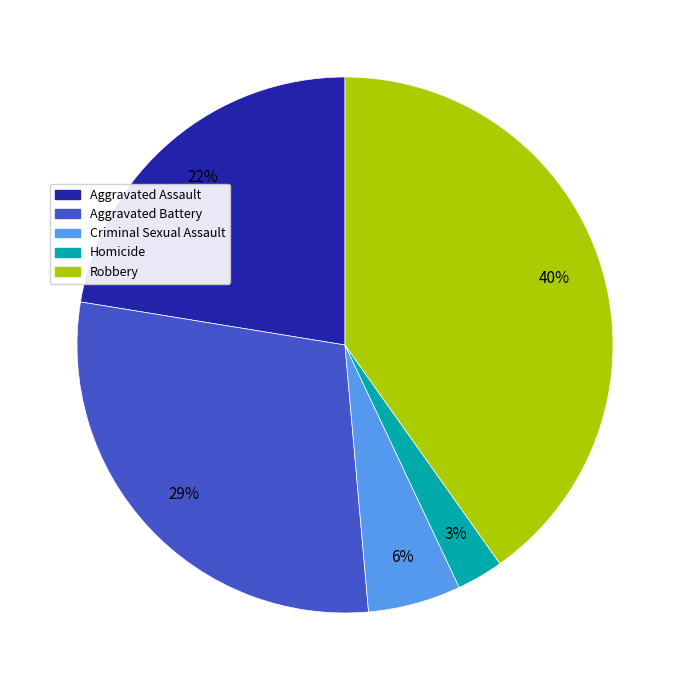

Count the number of slices in the pie.

5